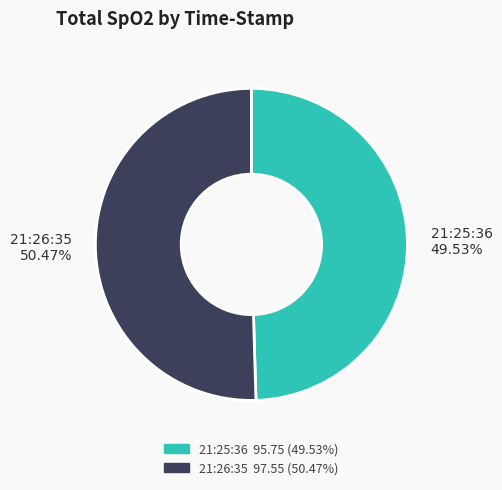

Between 21:26:35 and 21:25:36, which is larger?

21:26:35